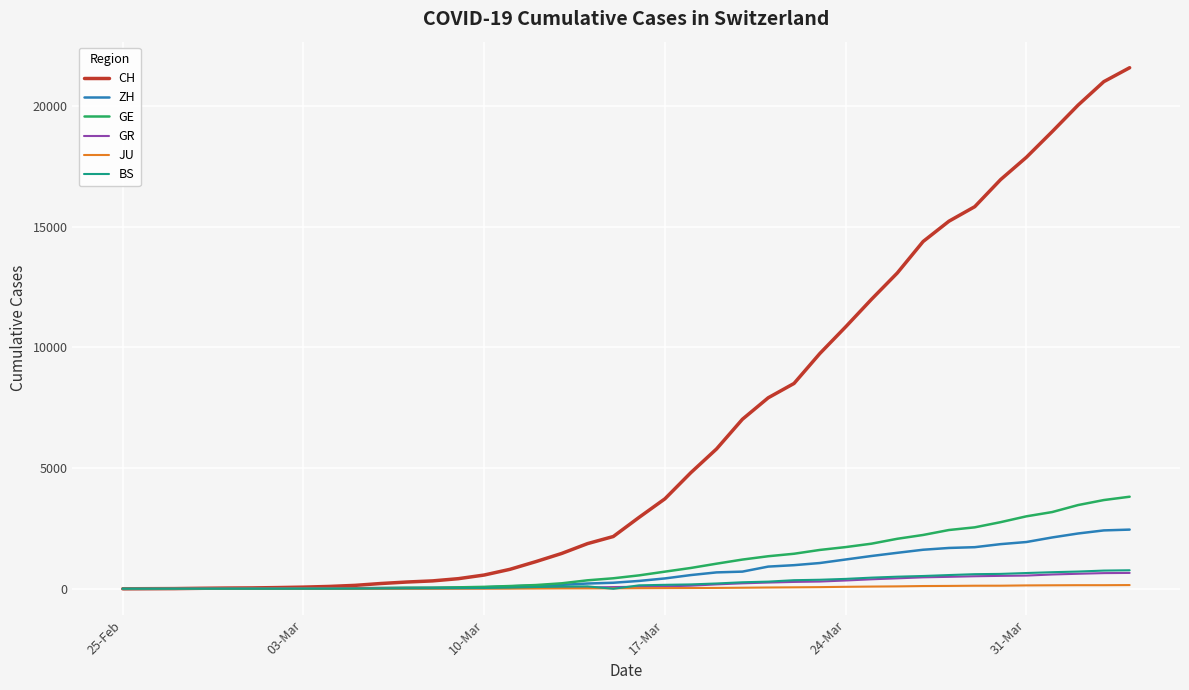

Which series has the largest range (max minus min)?

CH